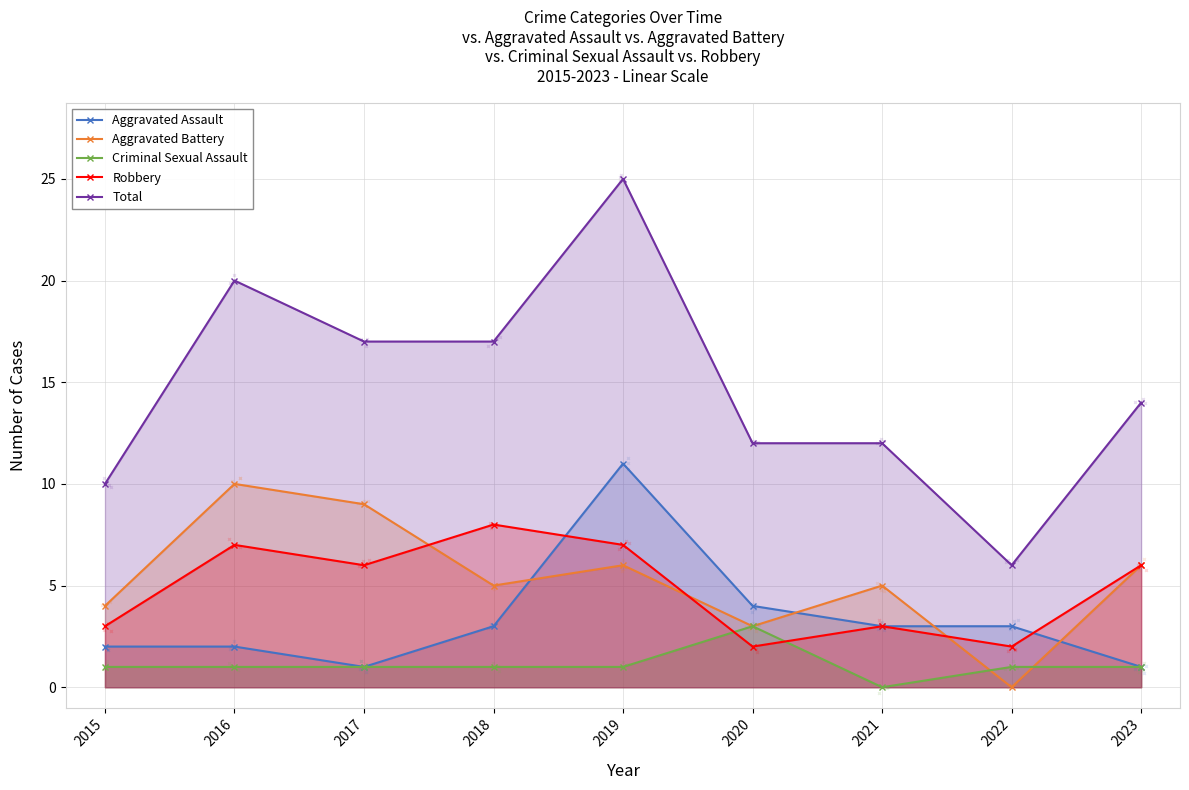

What is the average value of the Total series?

15